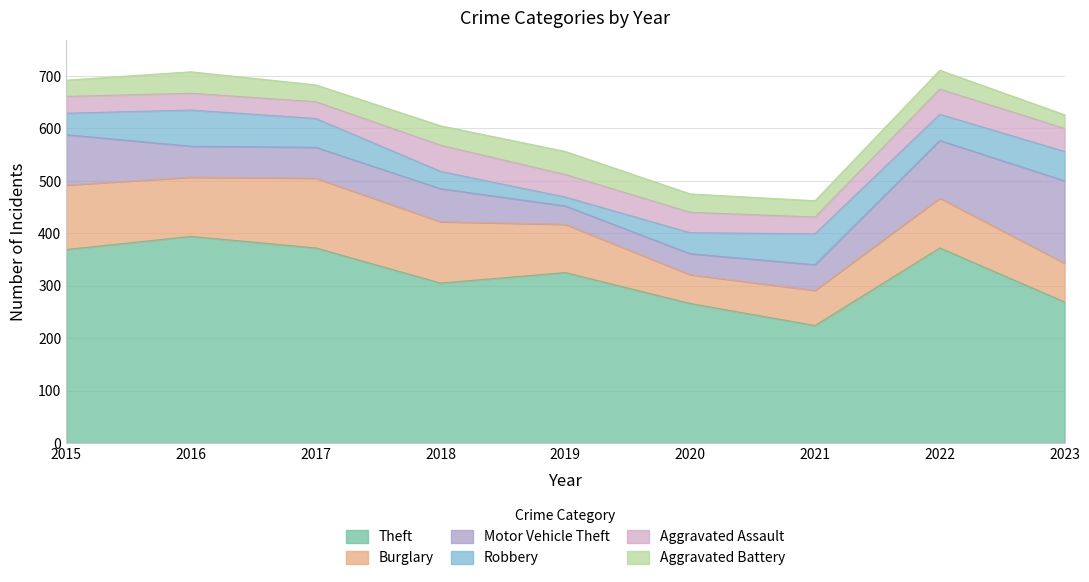

What is the difference between the second highest and minimum values in the Aggravated Assault series?

16